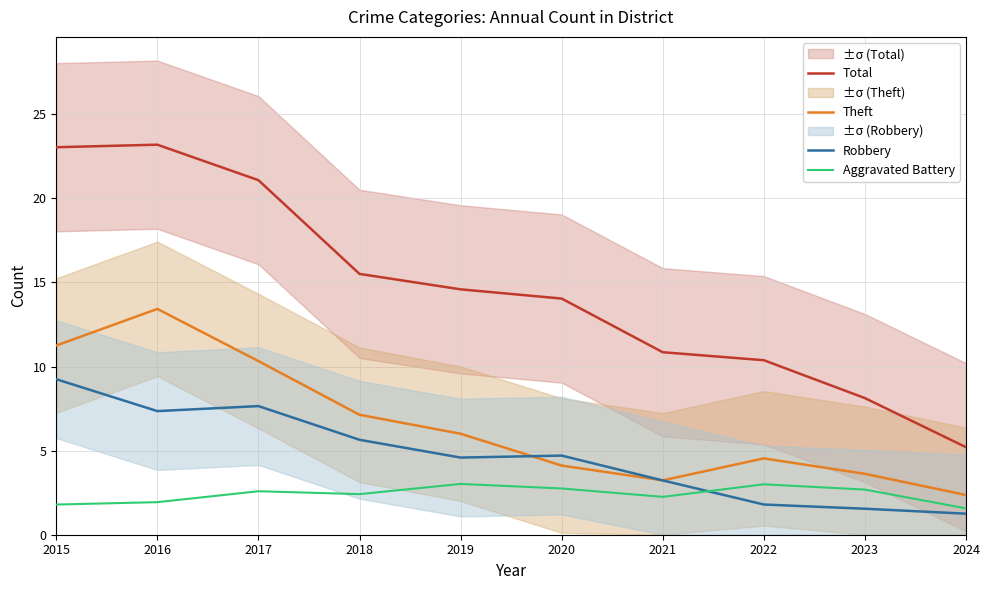

True or false: Total has a value of 21.1 at 2017.

True